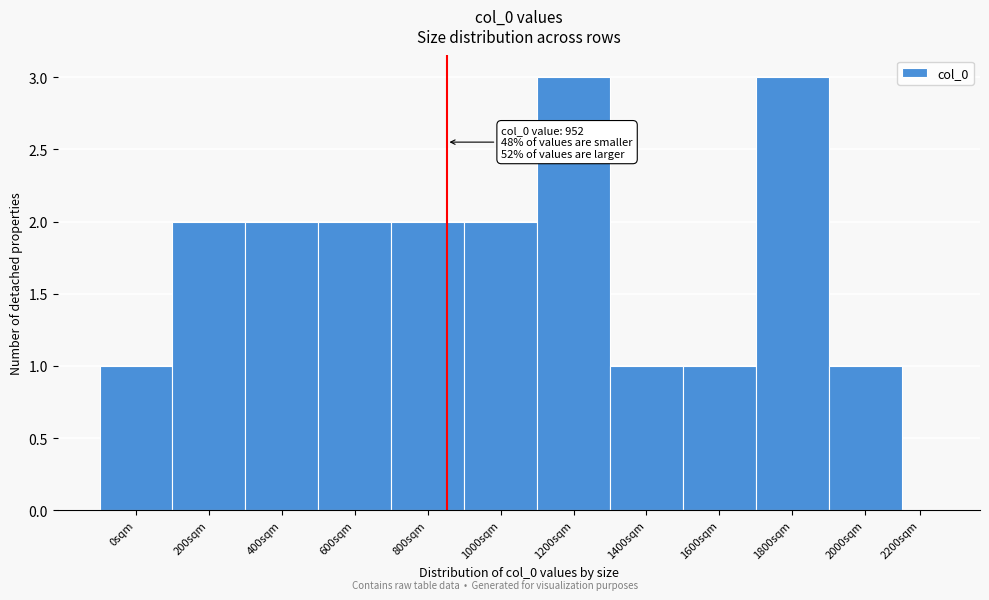

Reading right to left, what are all the values shown in this chart?

2200sqm=0	2000sqm=1	1800sqm=3	1600sqm=1	1400sqm=1	1200sqm=3	1000sqm=2	800sqm=2	600sqm=2	400sqm=2	200sqm=2	0sqm=1